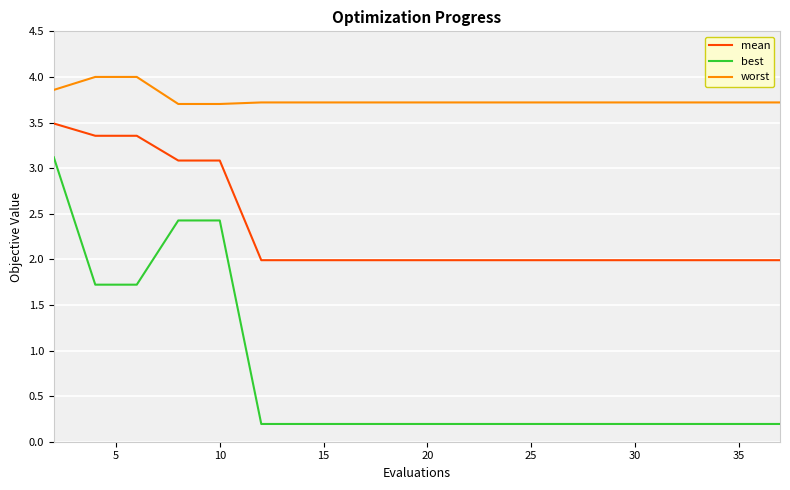

List the series in order of their peak value, lowest first.

best, mean, worst